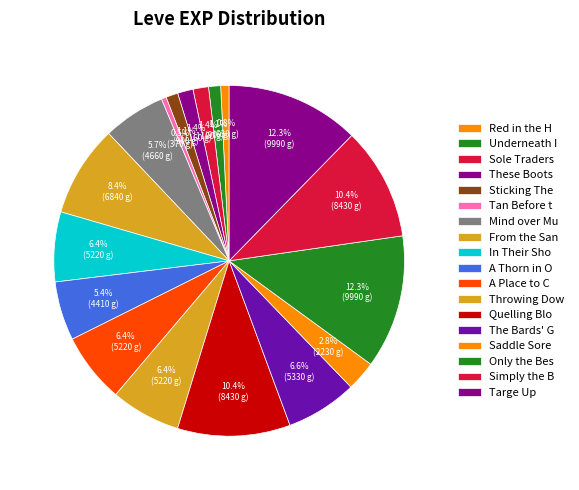

How many segments does this pie chart have?

18